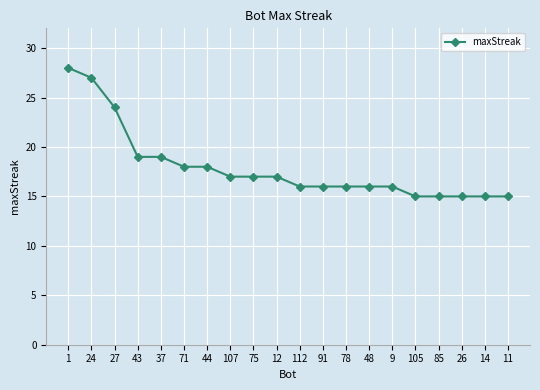

How many lines are shown in the chart?

1